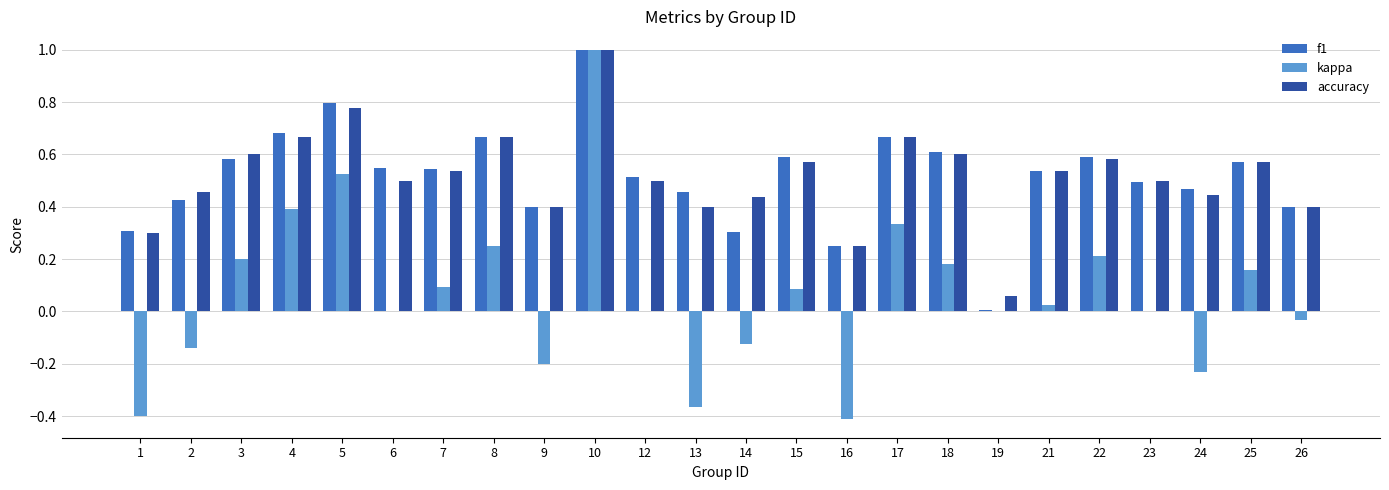

Which label corresponds to the largest value in the chart?

10